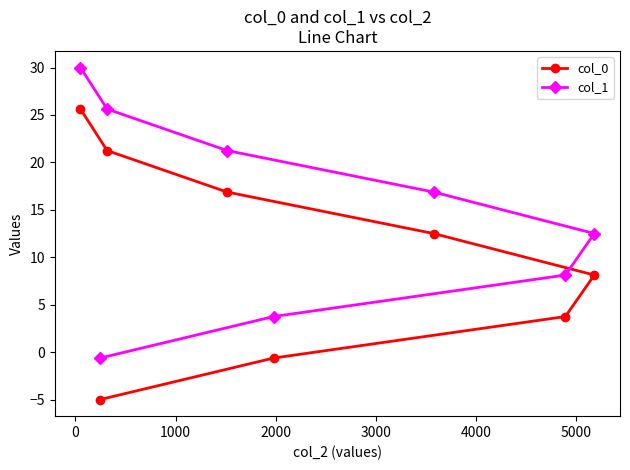

What is the greatest value displayed?

30.0